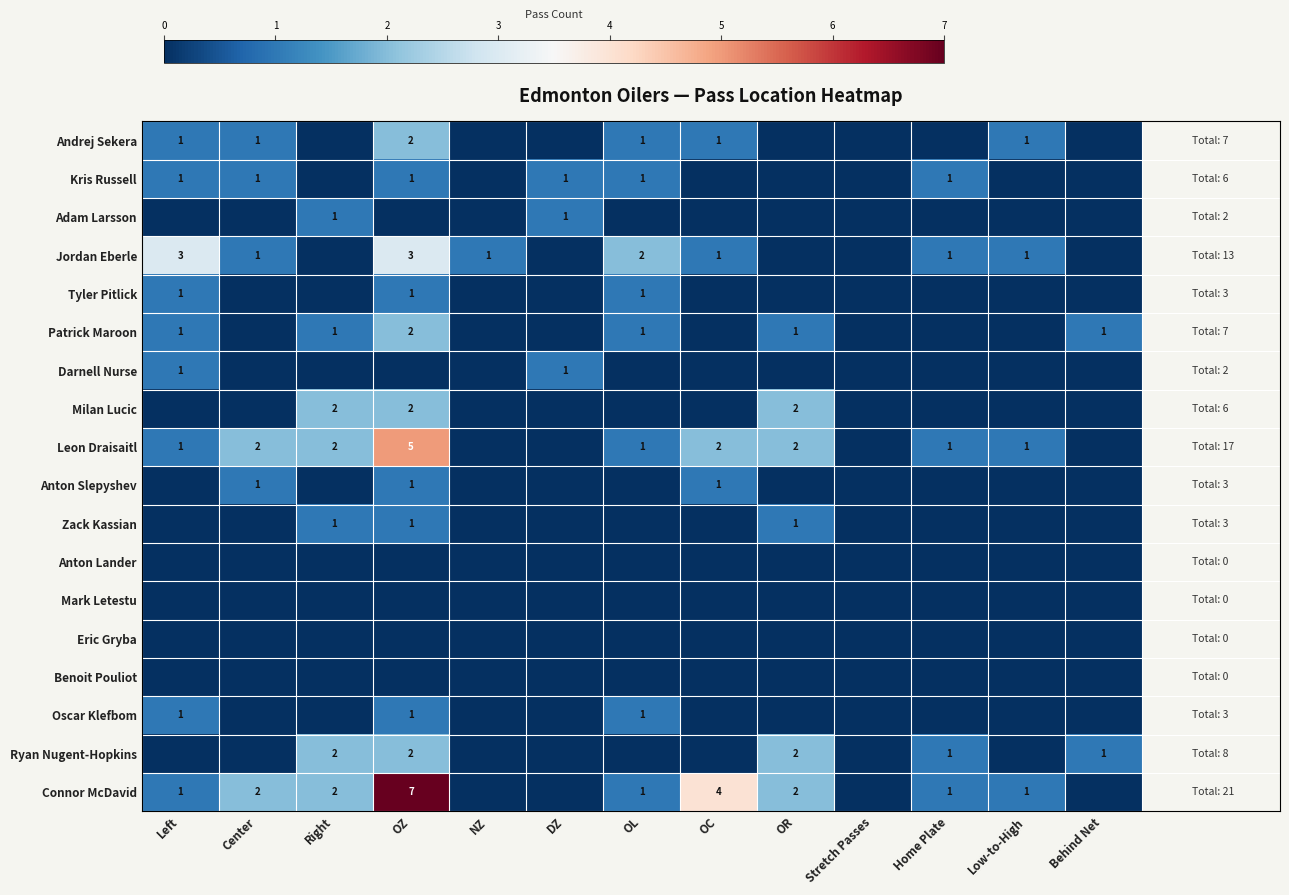

What is the spread (max minus min) of values at Left?

3